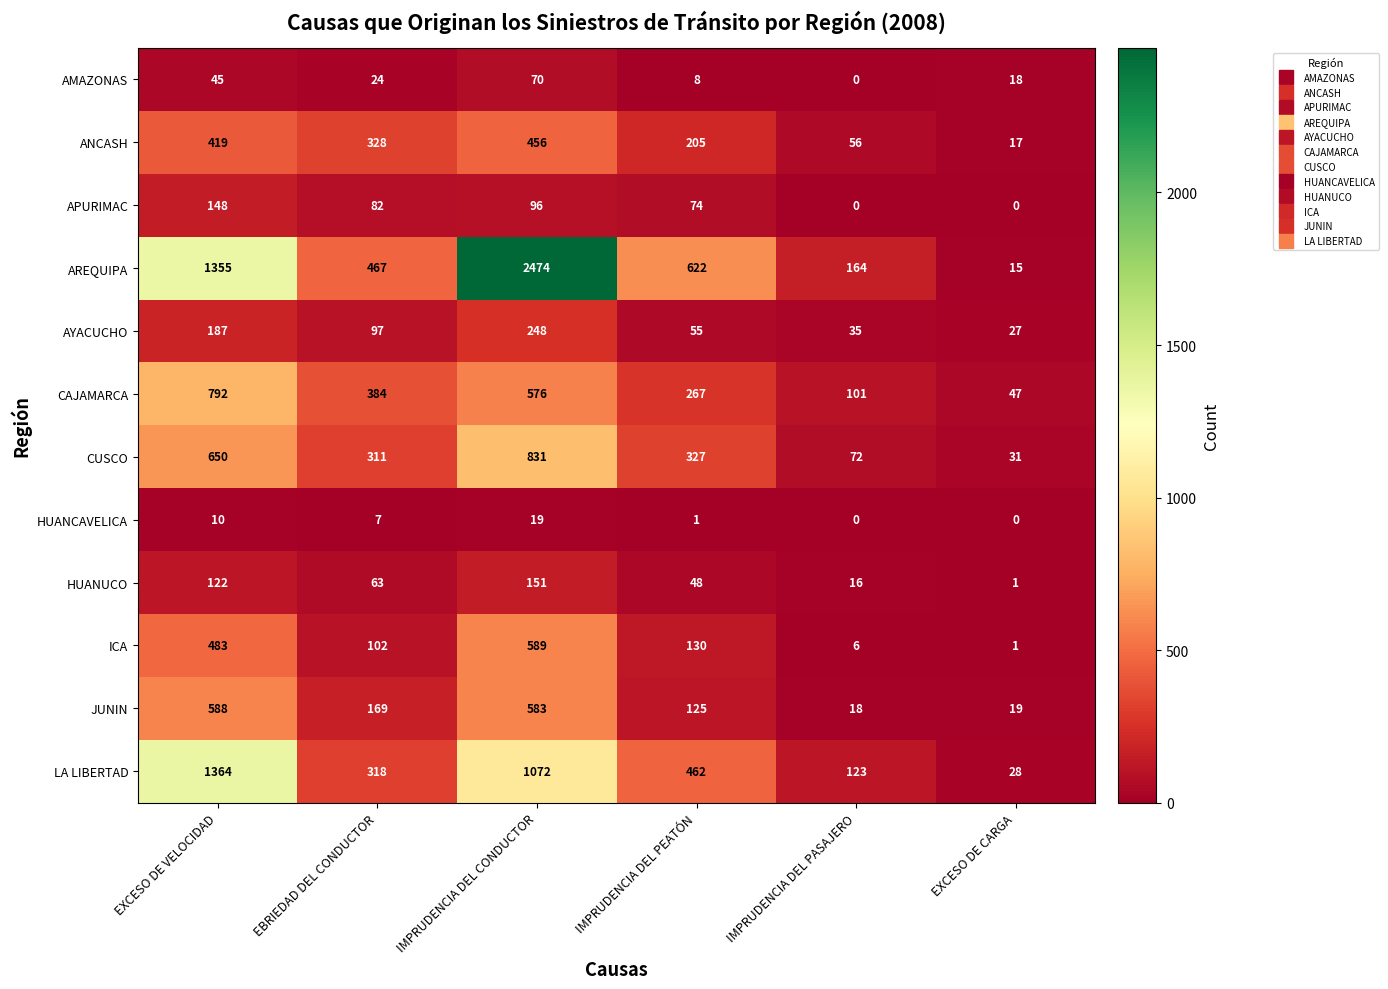

What is the difference between the maximum and minimum values in the AREQUIPA series?

2459